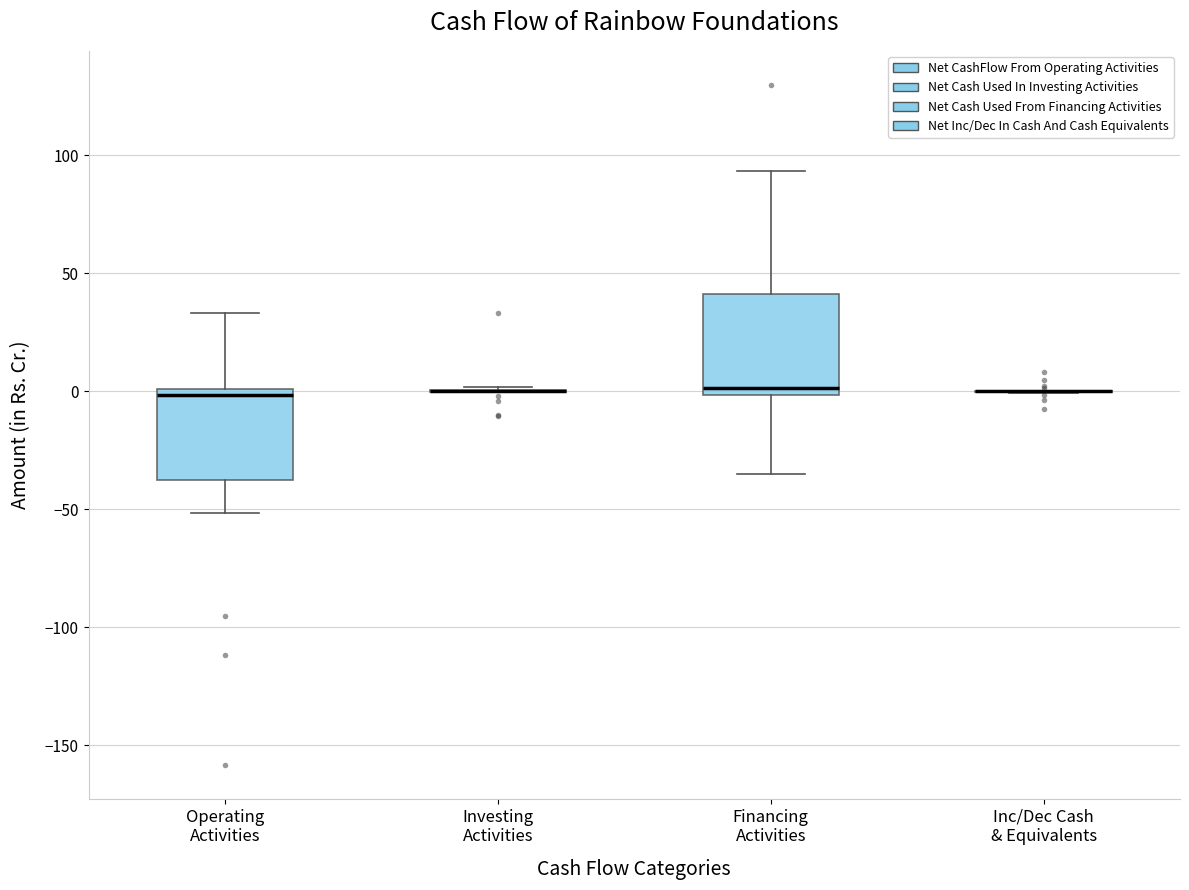

Reading left to right, transcribe this box plot: for each box, give where its median line is, the range the box spans, and where its two whiskers end, as read against the y-axis. The values are not printed on the chart, so give them approximately, as read against the axis.

Operating Activities: median 0 (just below the box's upper edge), box -35 to 0, whiskers -50 to 35
Investing Activities: box collapsed to a line at 0, whiskers 0 to 0
Financing Activities: median 0 (just above the box's lower edge), box 0 to 40, whiskers -35 to 95
Inc/Dec Cash & Equivalents: box collapsed to a line at 0, whiskers 0 to 0